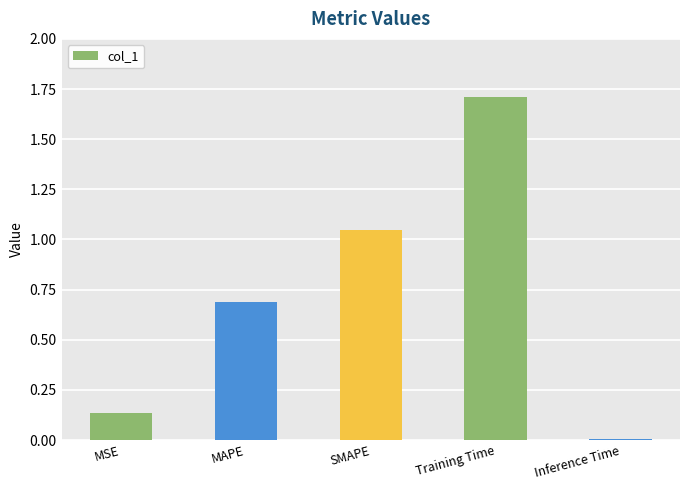

What is the change in value from MAPE to Inference Time?

-0.7